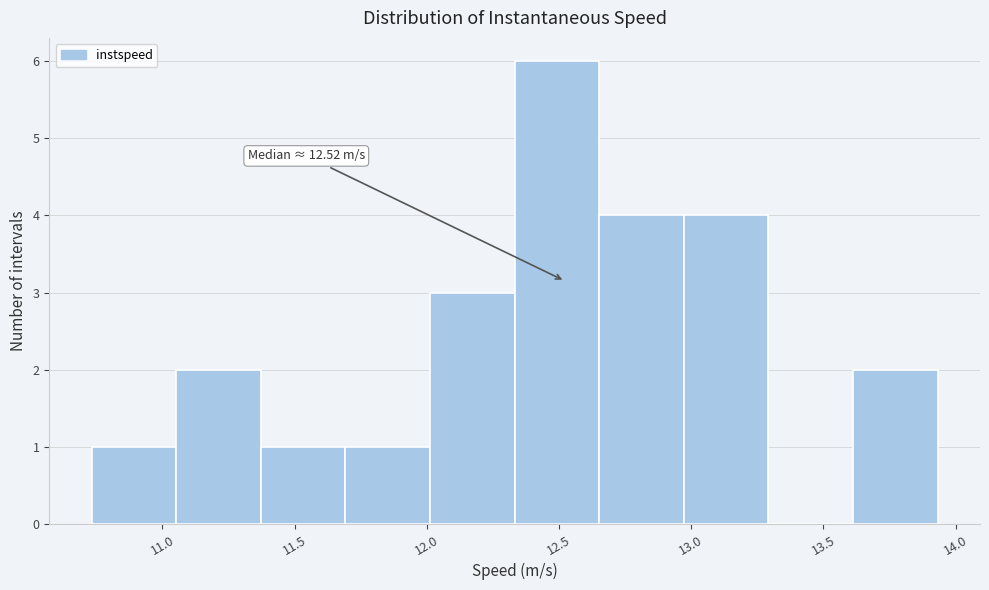

Over which range of the x-axis is the bar tallest?

12.35 to 12.65